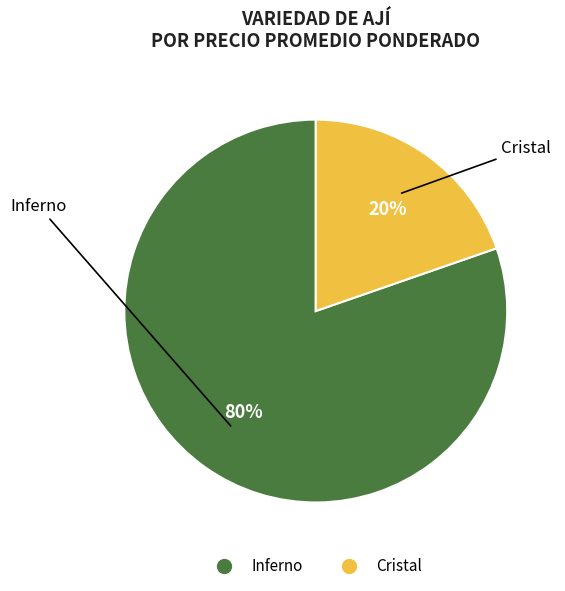

To the nearest percent, what is the average slice percentage?

50%